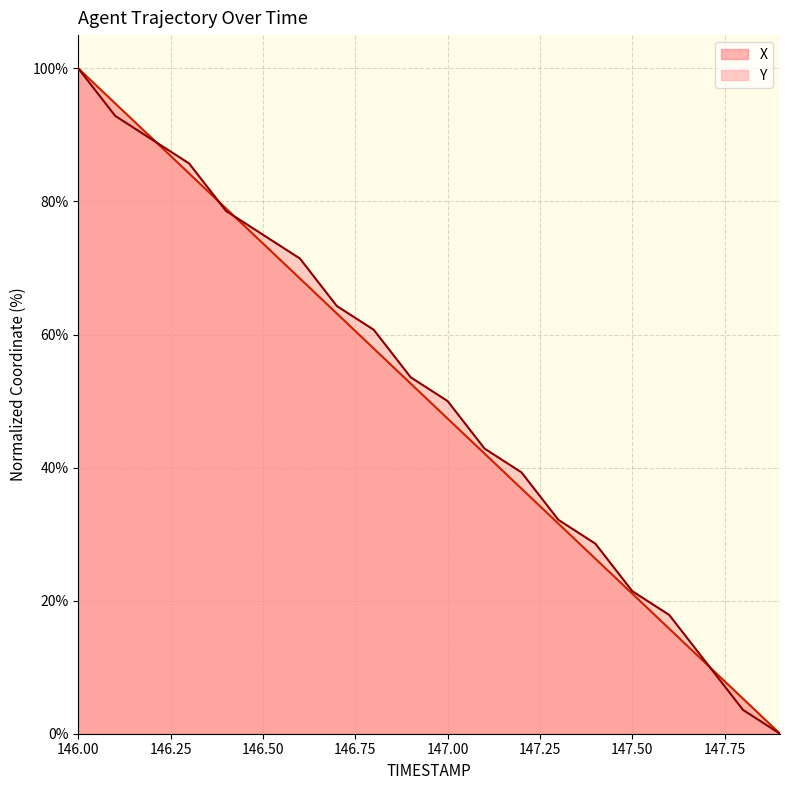

What position from the left is 146.3?

4